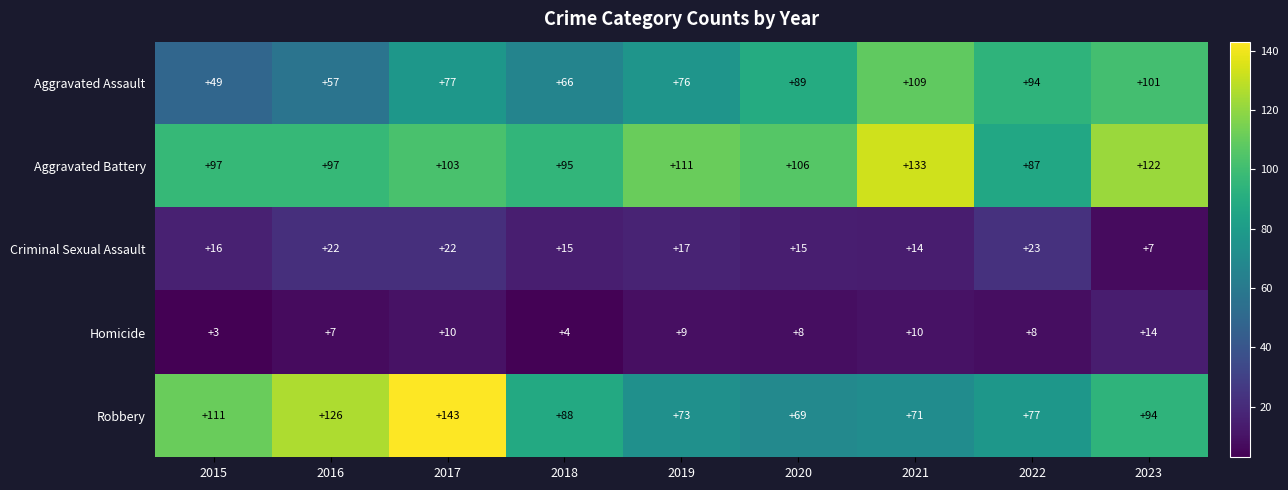

What is the approximate value of Criminal Sexual Assault at 2021?

14